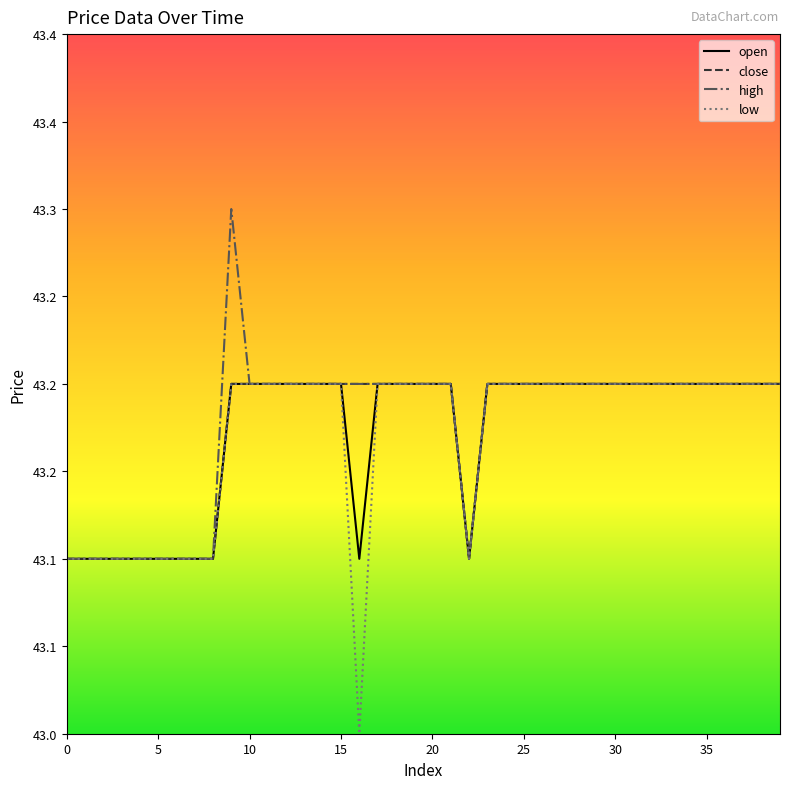

Is this an area chart (filled region under the line)?

No